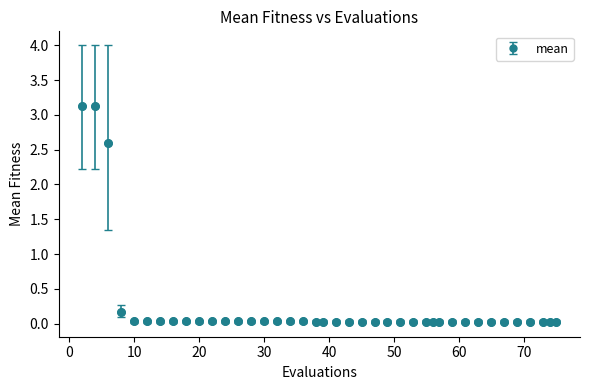

What is the difference between the maximum and minimum values?

3.1